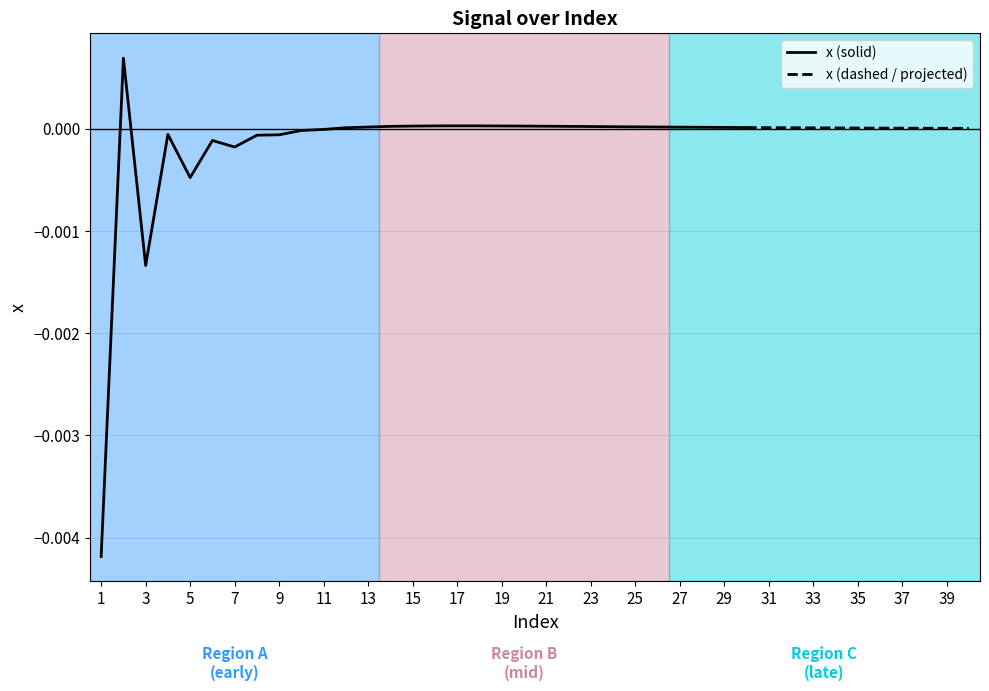

Does the chart have visible grid lines?

Yes